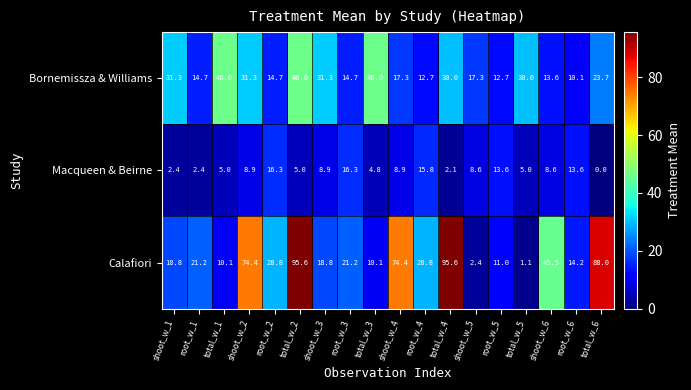

What is the greatest value displayed?

95.6